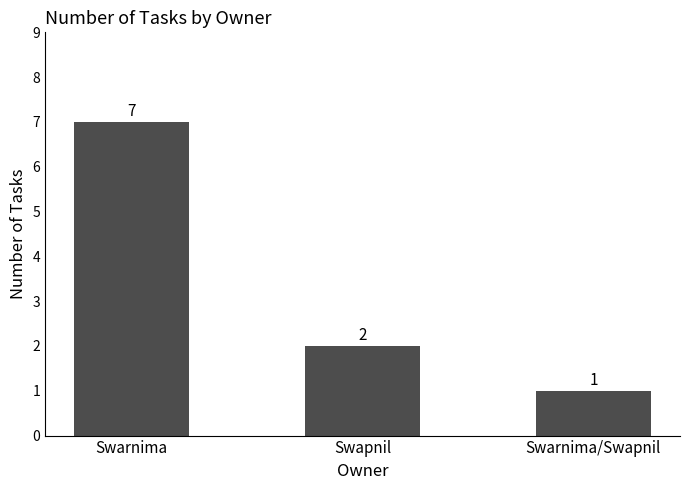

Count the values in the range 1 to 7.

3